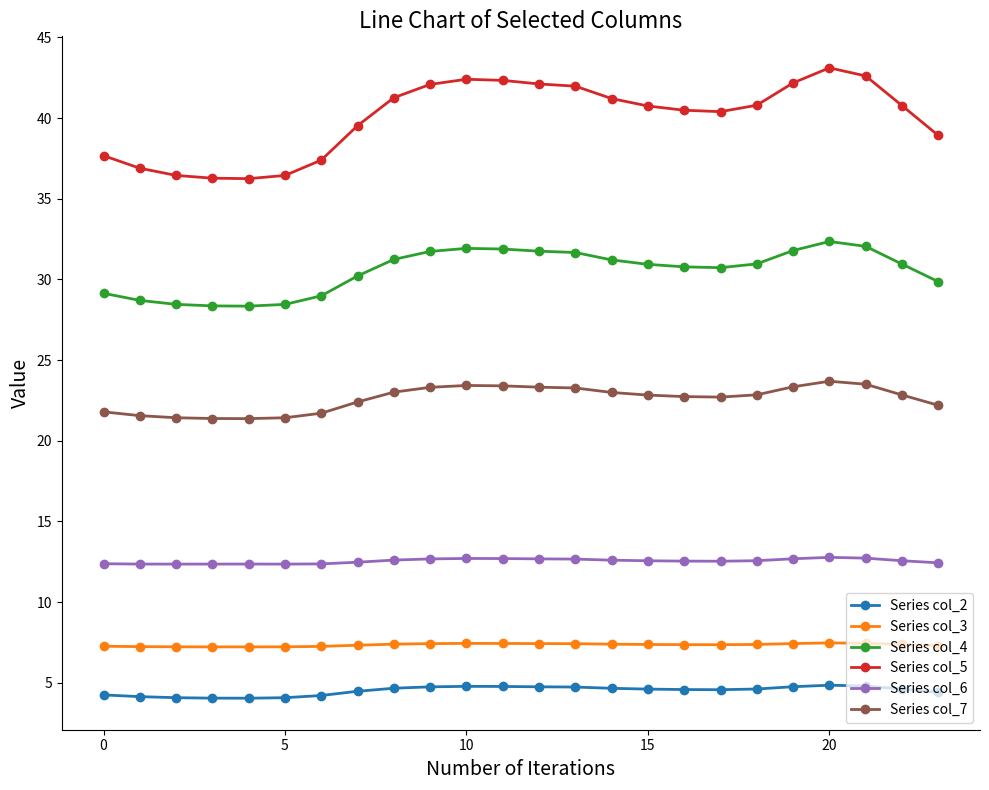

What is the value of the Series col_4 point at the 22nd from the left?

32.0